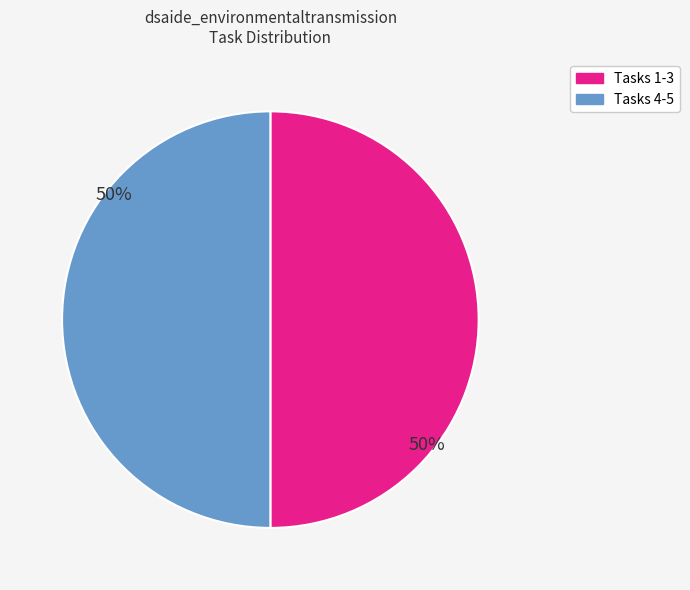

To the nearest percent, what is the average slice percentage?

50%